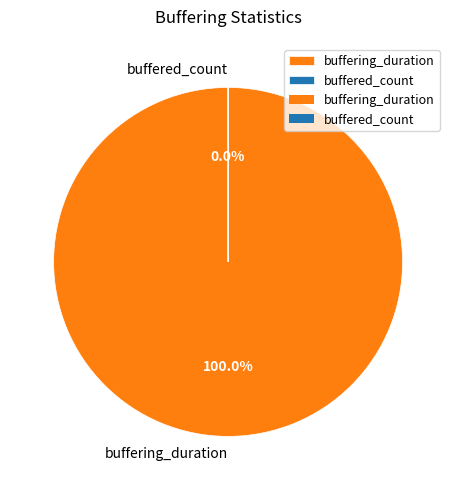

To the nearest percent, what portion does buffering_duration represent?

100%